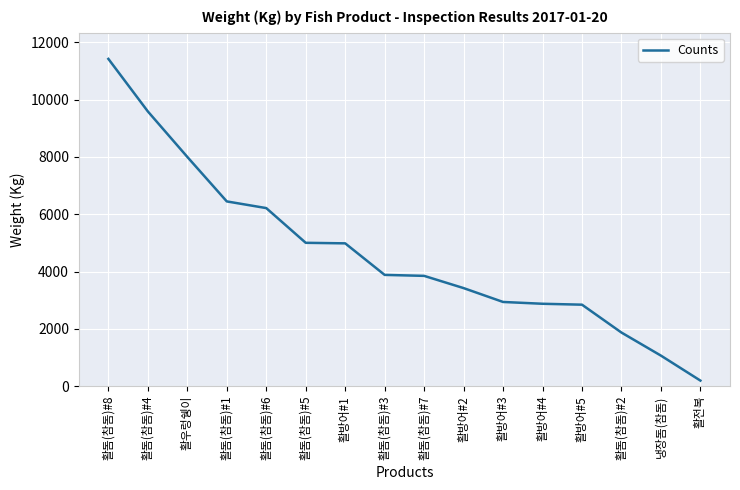

What is the difference between the maximum and minimum values?

11230